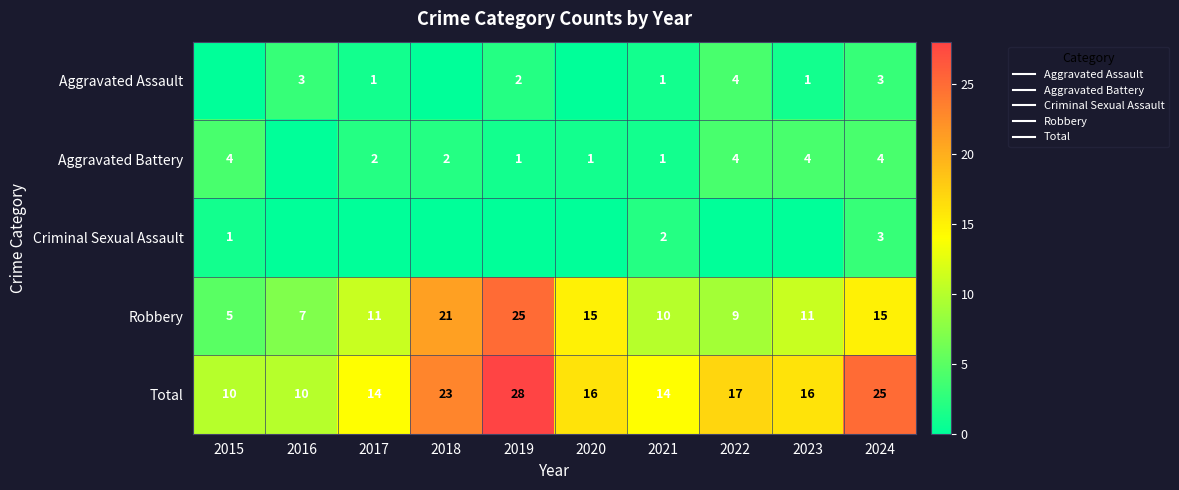

Where is Aggravated Battery nearest to the value 2?

2017